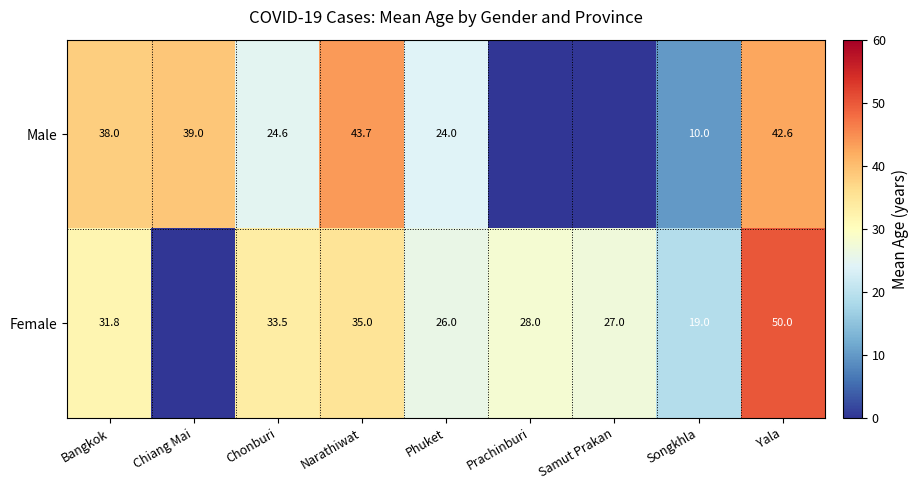

The Male series shows 5.8 at Chonburi. True or false?

False